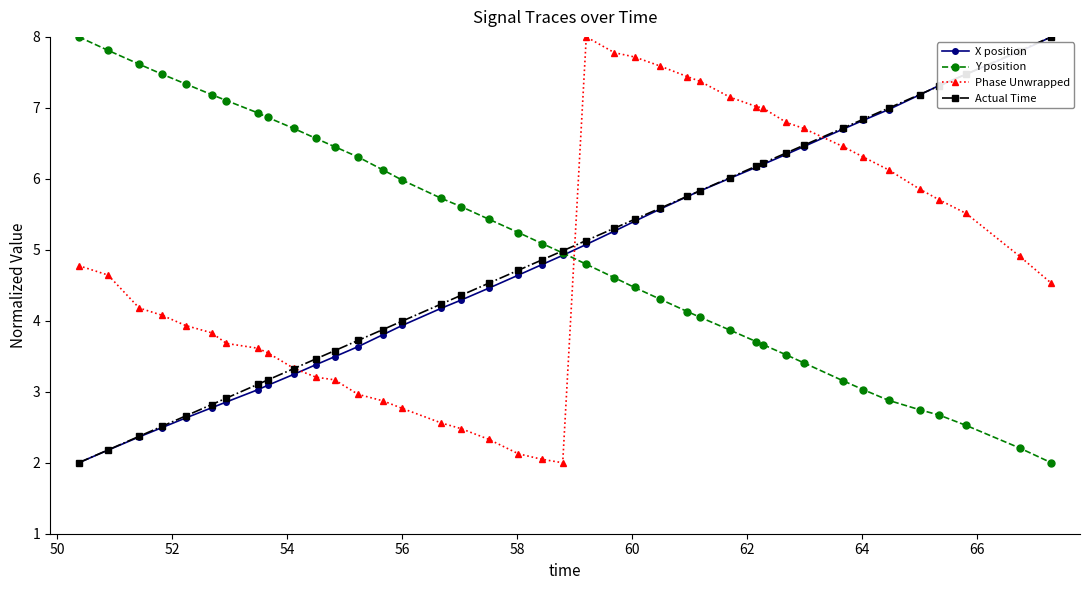

How many intersections are there between X position and Phase Unwrapped?

3